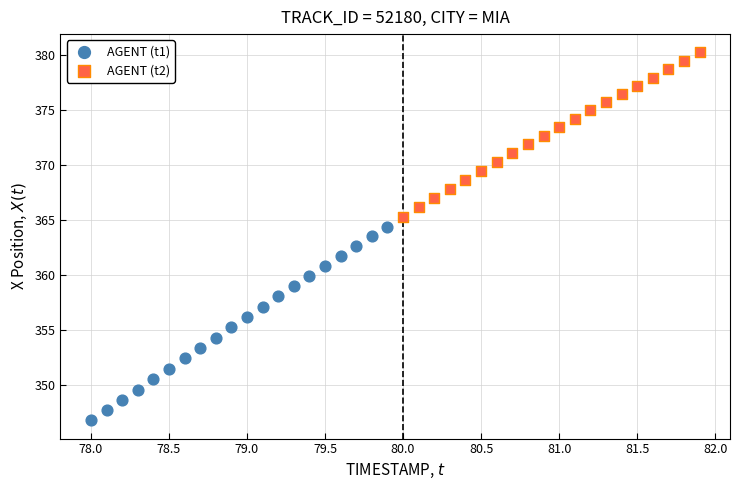

Which series contains the lowest Y value?

AGENT (t1)